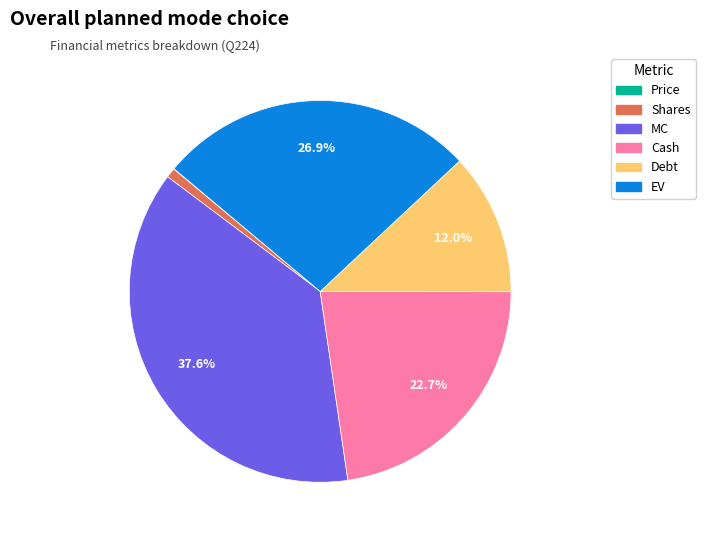

Approximately how many times larger is the value at Cash compared to Debt?

1.9